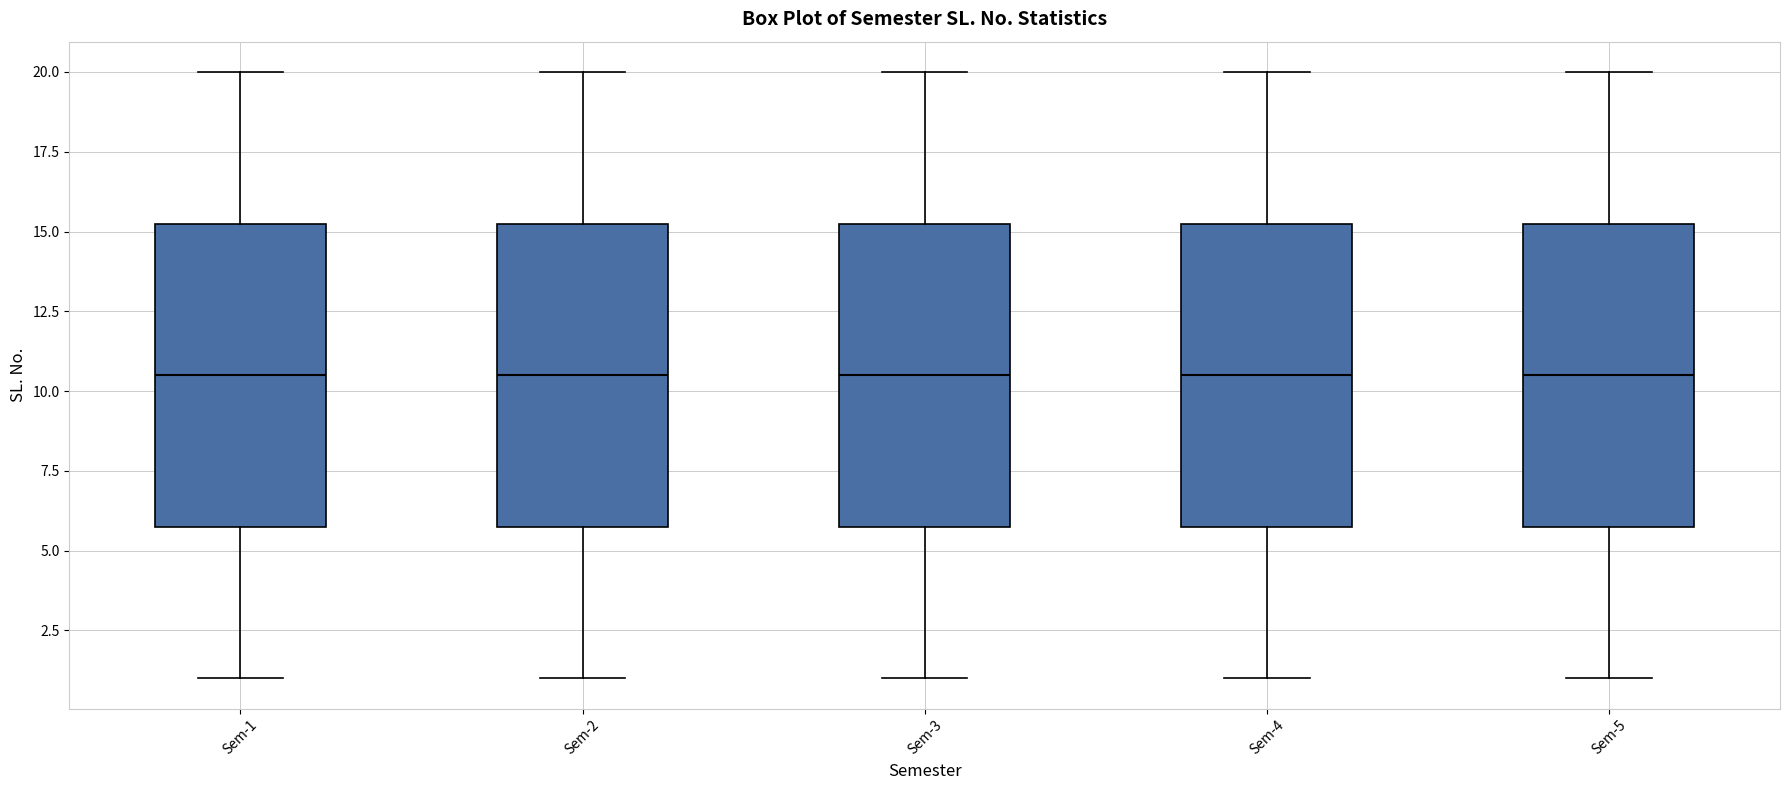

Where does the median line of the box for Sem-3 sit on the y-axis? The values are not printed on the chart, so give them approximately, as read against the axis.

10.5